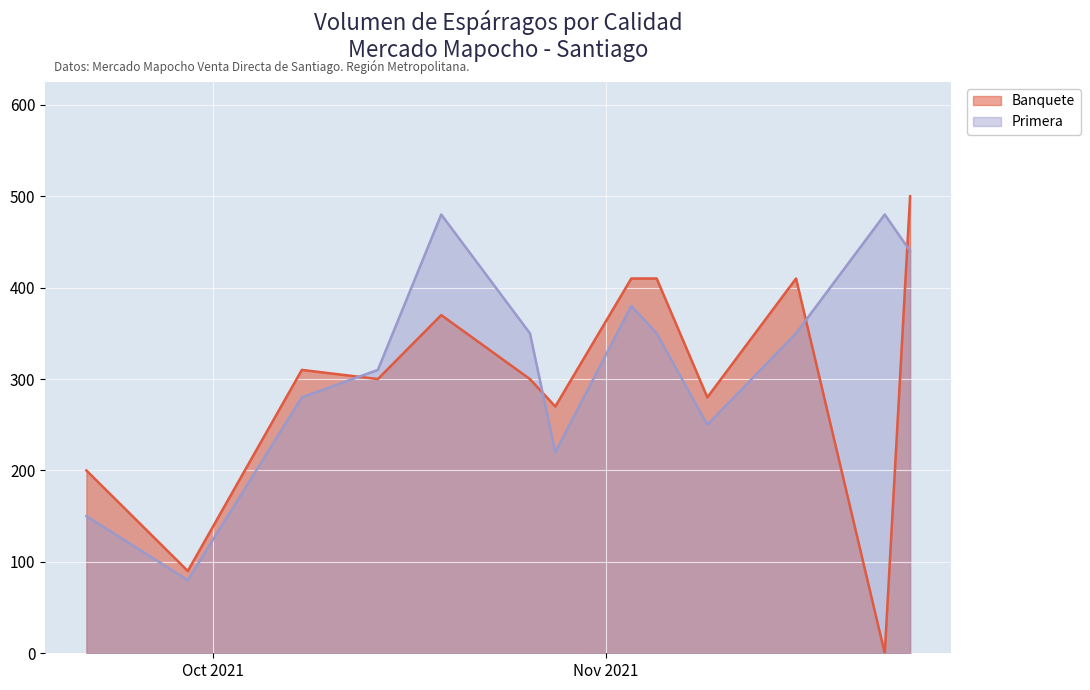

Reading left to right, transcribe all the data shown in this chart.

Banquete: 200	90	310	300	370	300	270	410	410	280	410	0	500
Primera: 150	80	280	310	480	350	220	380	350	250	350	480	440